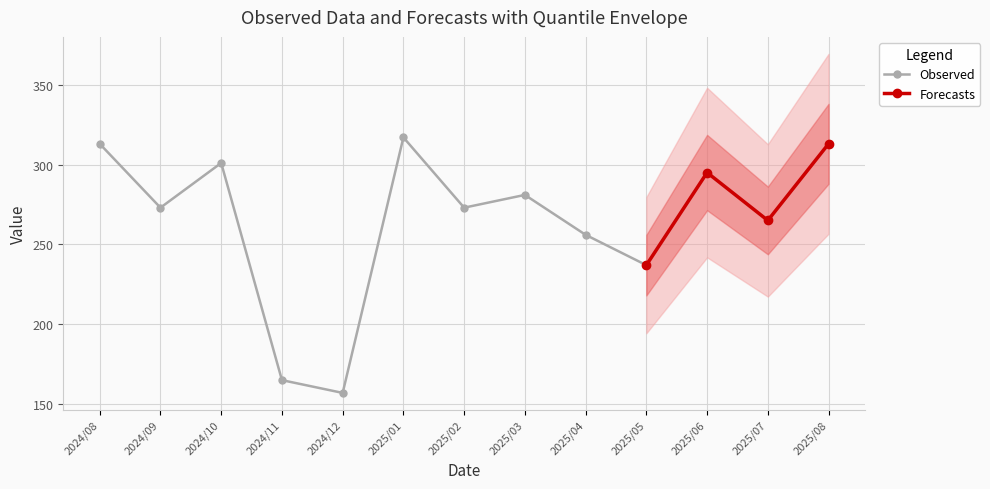

True or false: there are more than 0 points higher than both neighbors.

True